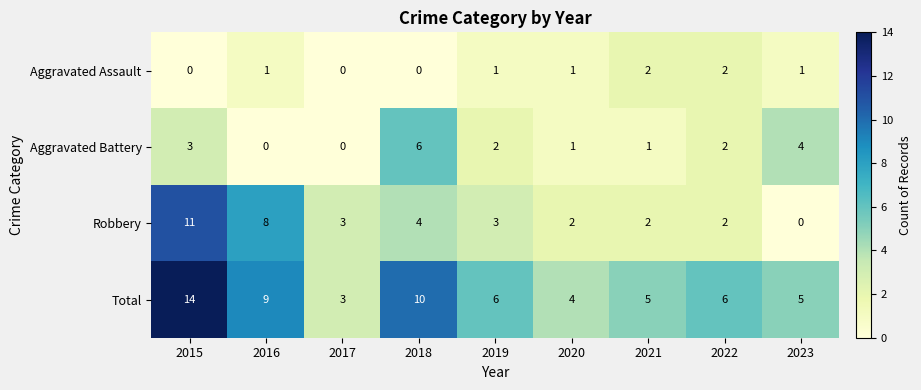

Is the value of Robbery at 2020 greater than the value of Aggravated Battery at 2015?

No